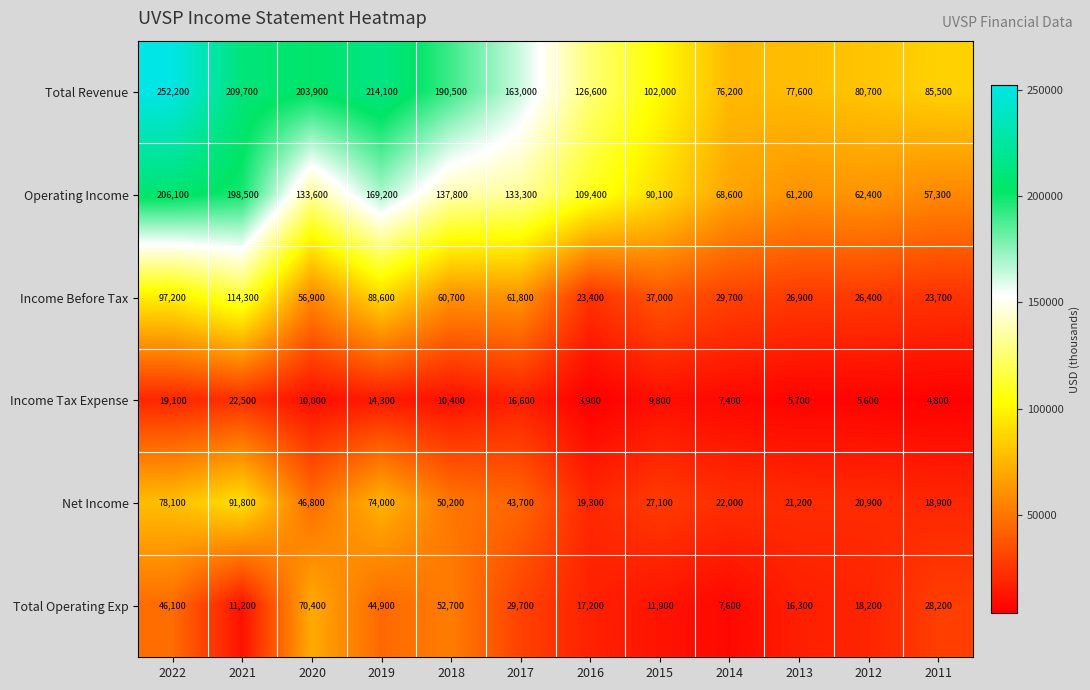

Read the Net Income value at 2019, to the nearest 100.

74000